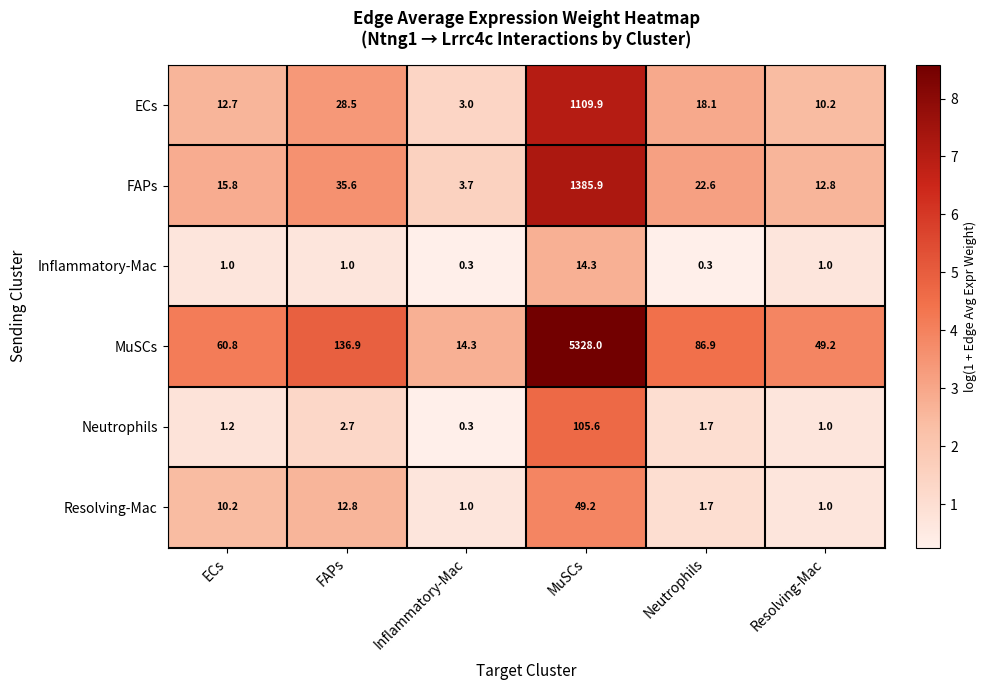

Which series has the widest spread of values?

MuSCs